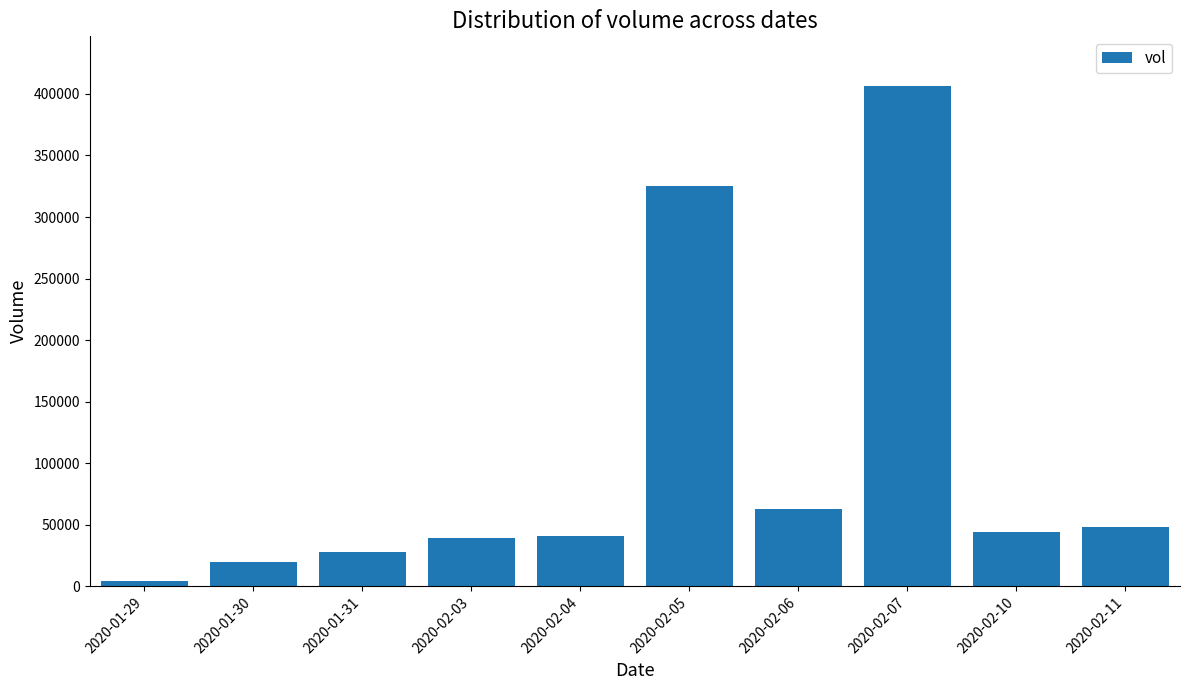

Is it true that the value at 2020-01-31 is 8076?

False